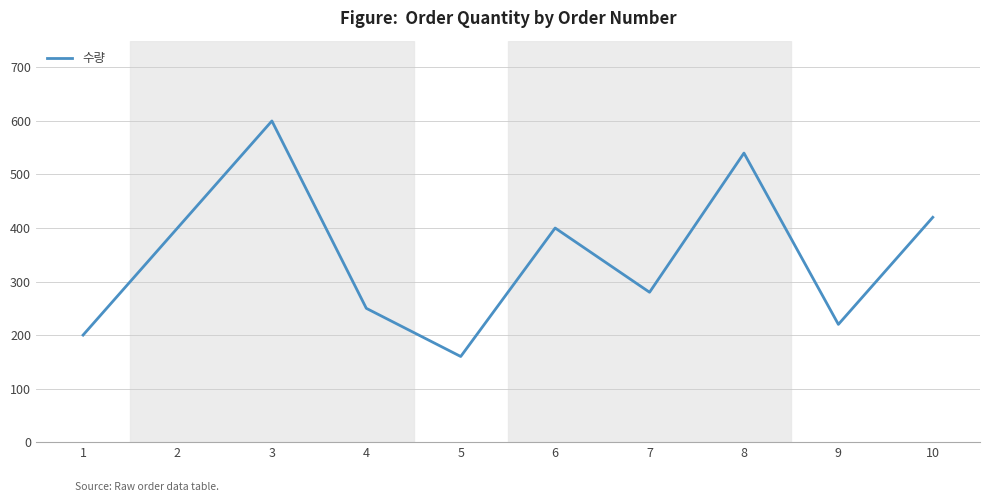

Does the chart display data point markers on the line(s)?

No